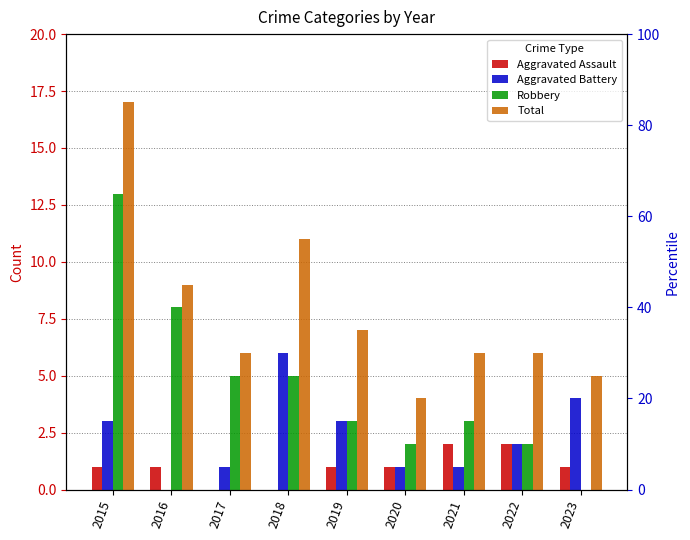

What are all the series names shown in the legend?

Aggravated Assault, Aggravated Battery, Robbery, Total